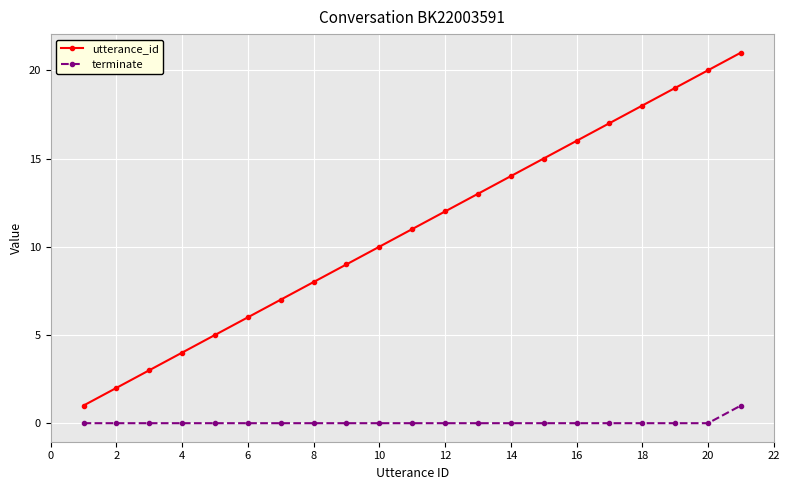

True or false: utterance_id and terminate intersect in this chart.

False